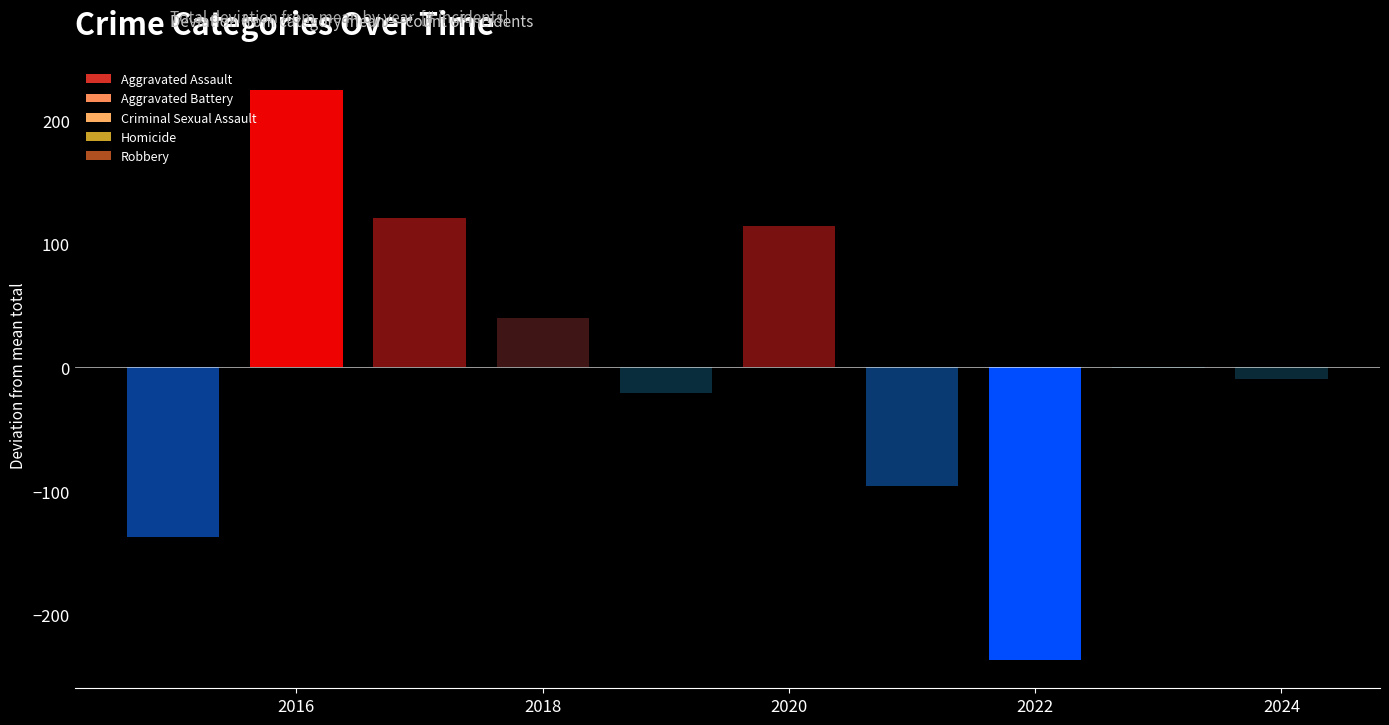

What is the sum of the Homicide values at 2019 and 2016?

115